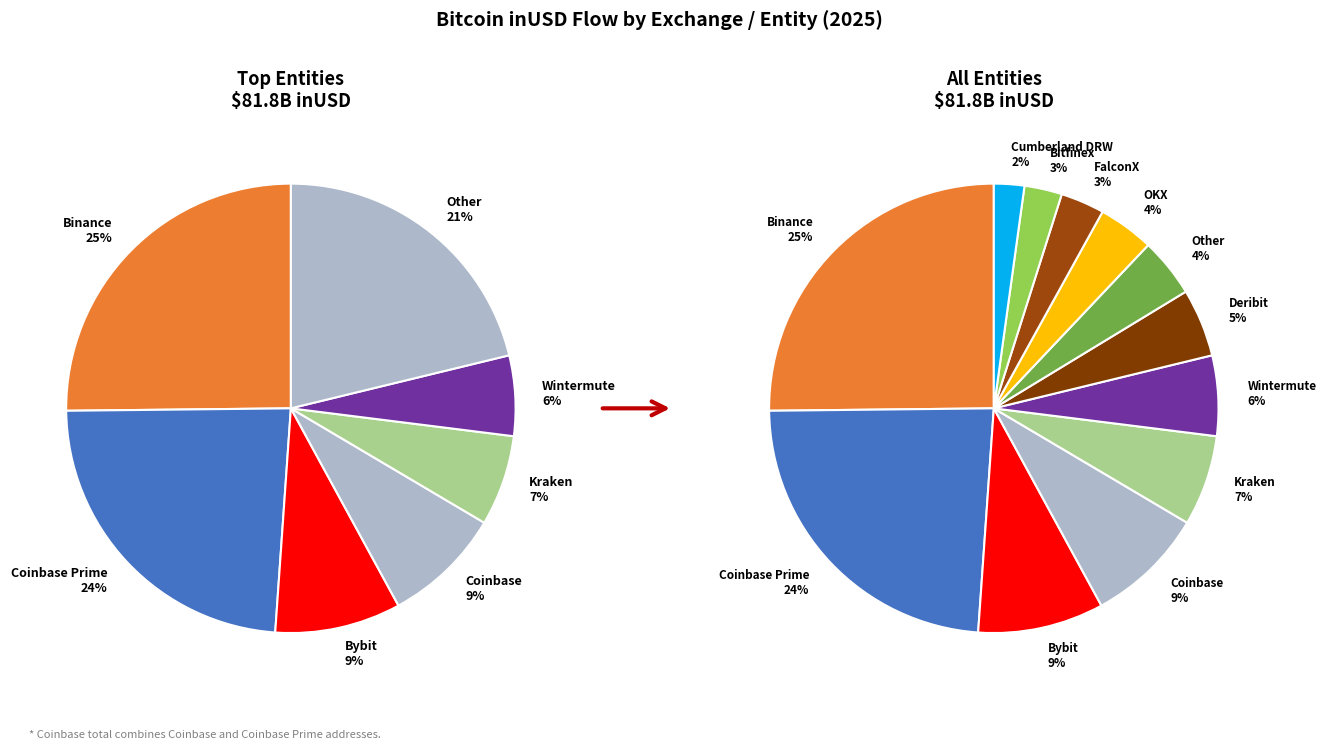

Does Binance account for over 50% of the chart?

No